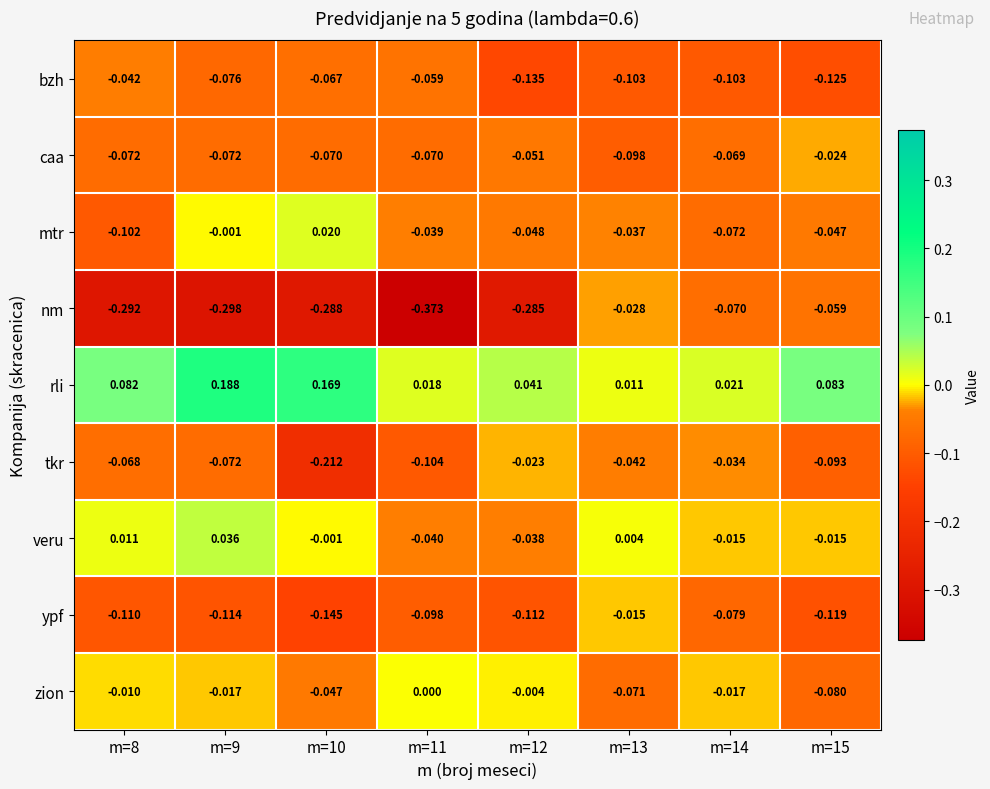

Between m=8 and m=11, which series saw the biggest shift?

nm